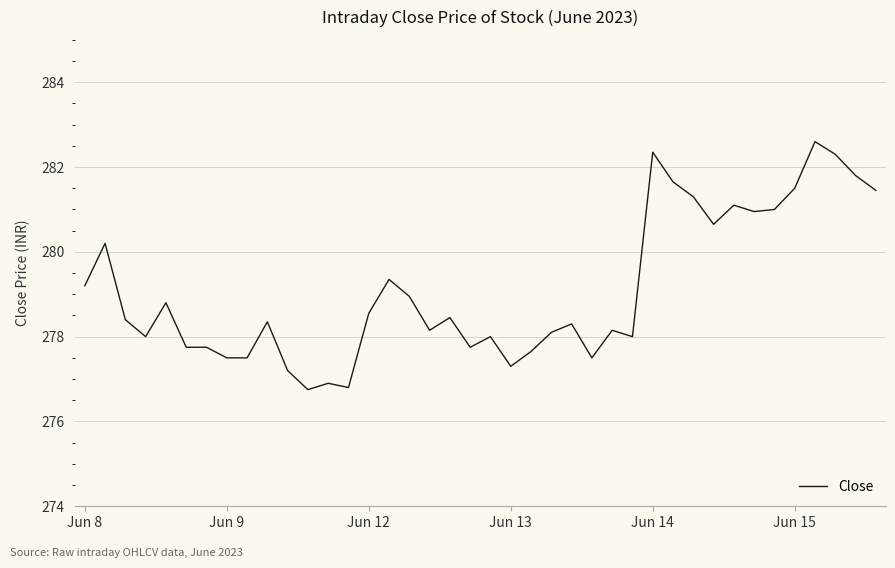

What is the maximum value shown in the chart?

282.6